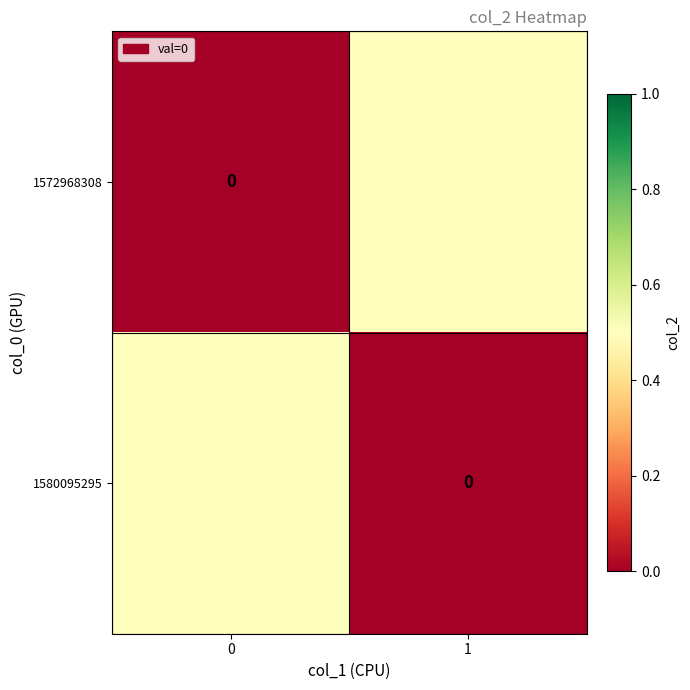

The 1580095295 series shows 0.0 at 1. True or false?

True